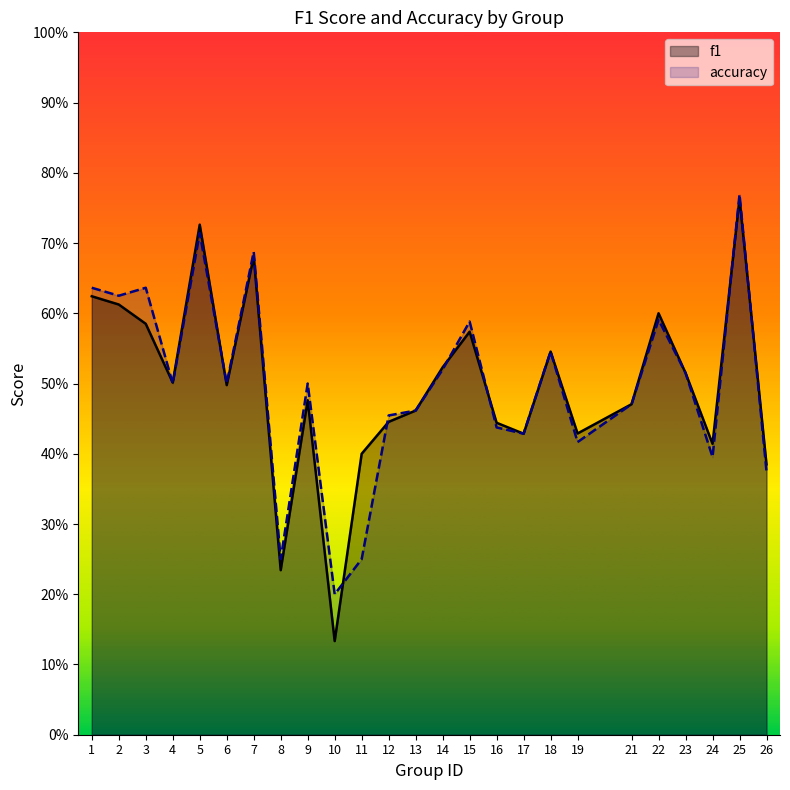

At how many categories does at least one series exceed 0?

25